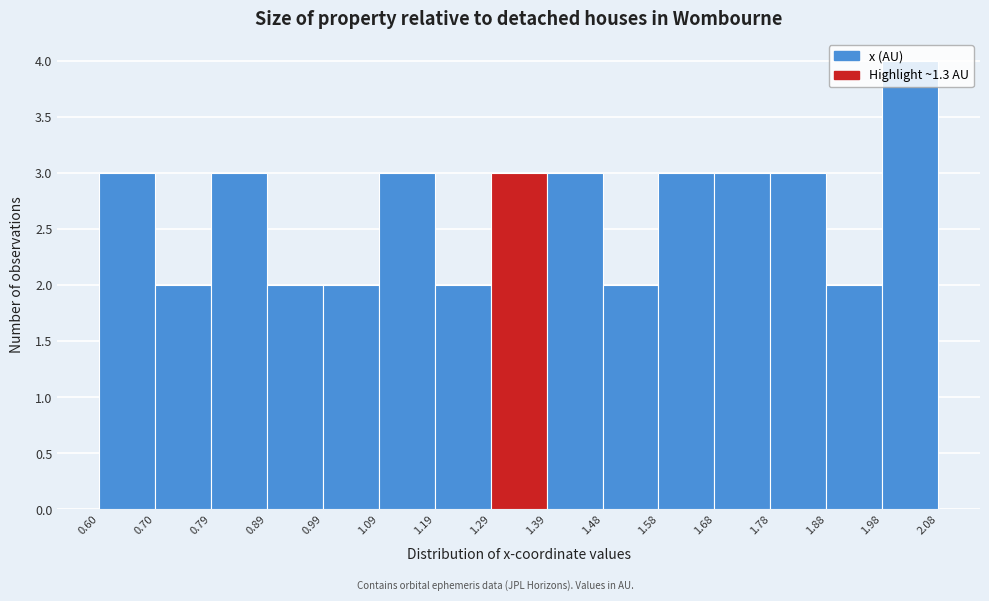

How tall is the bar that spans 1.58 to 1.68 on the x-axis? The values are not printed on the chart, so give them approximately, as read against the axis.

3